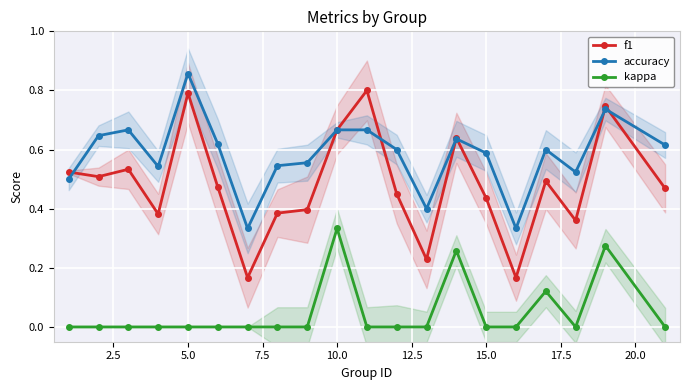

How many f1 values are between 0 and 1?

20